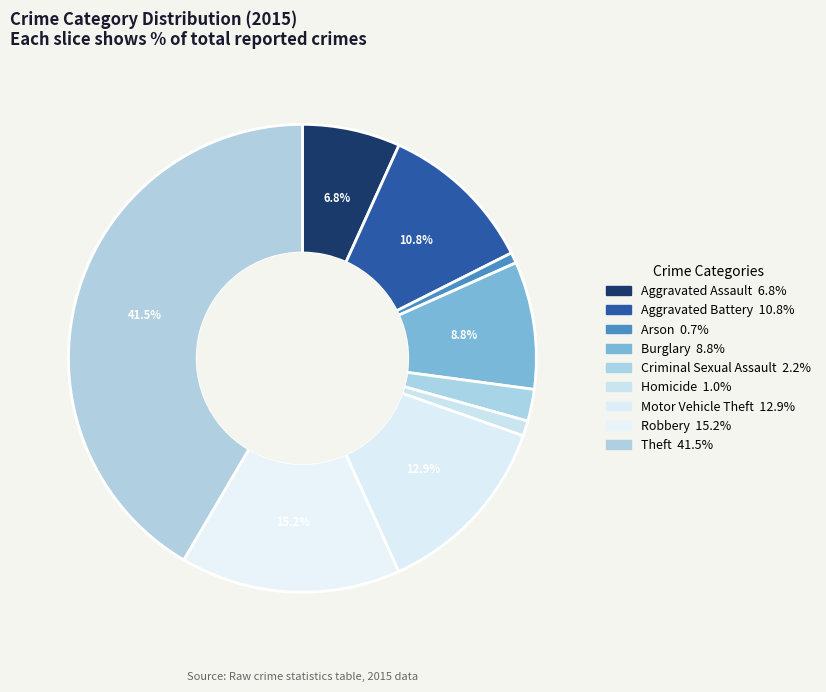

Rank the categories by value from lowest to highest.

Arson, Homicide, Criminal Sexual Assault, Aggravated Assault, Burglary, Aggravated Battery, Motor Vehicle Theft, Robbery, Theft